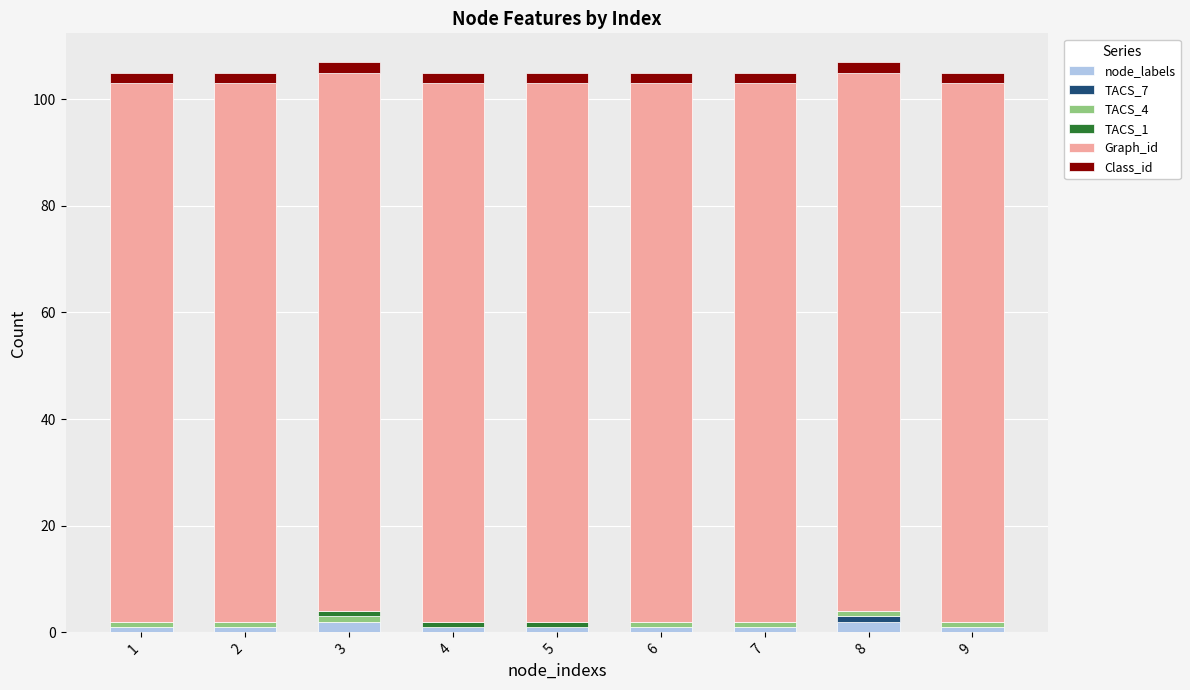

How many data points does each series have?

9